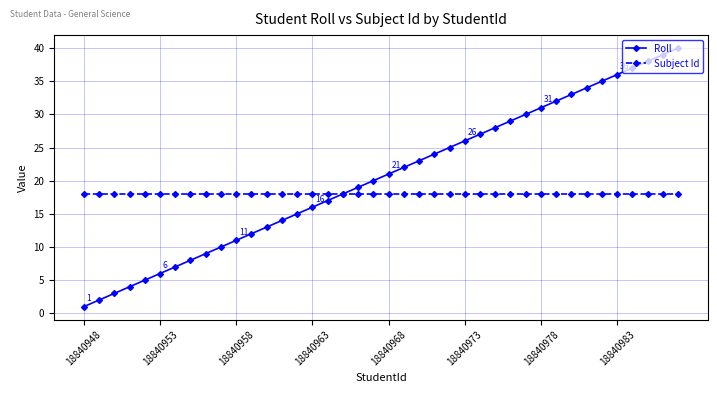

What is the lowest value of the Subject Id series?

18